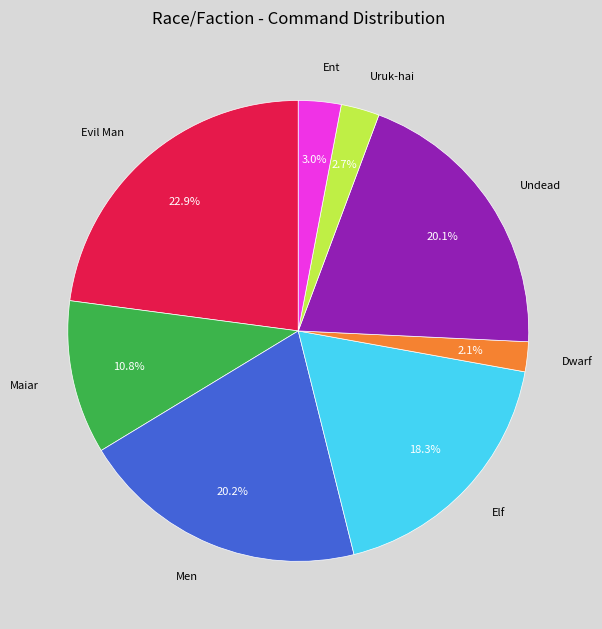

Is there a majority slice in this chart?

No